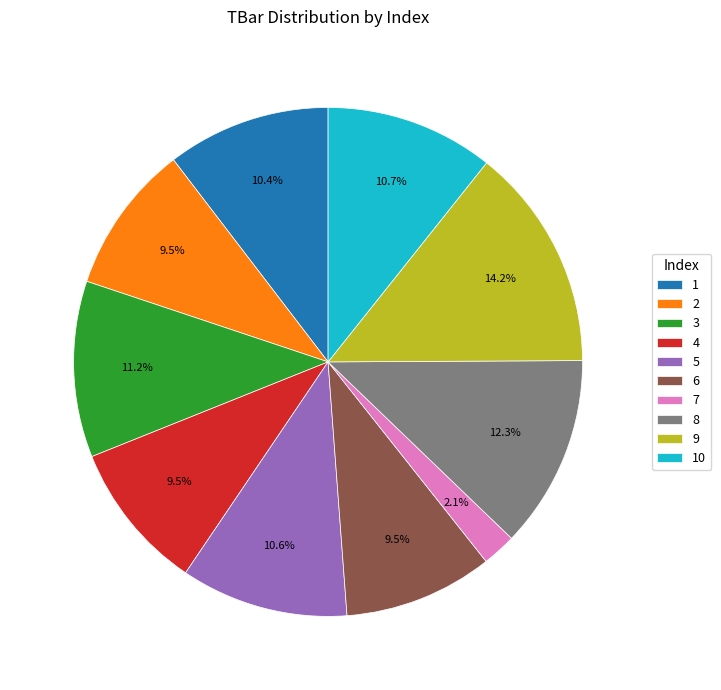

How many segments does this pie chart have?

10